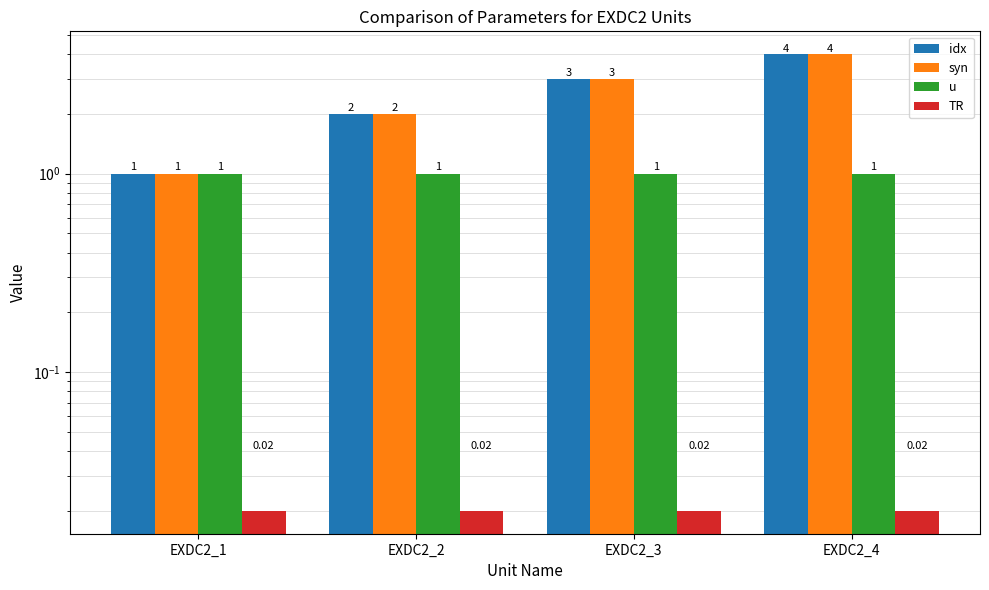

Is it true that idx equals 6.8 at EXDC2_4?

False